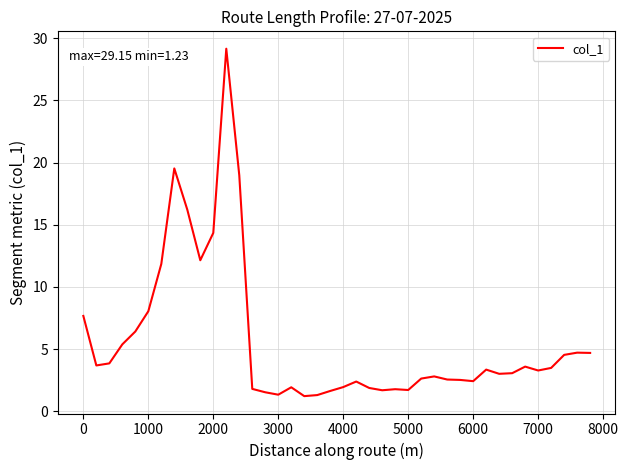

What is the minimum value shown in the chart?

1.2